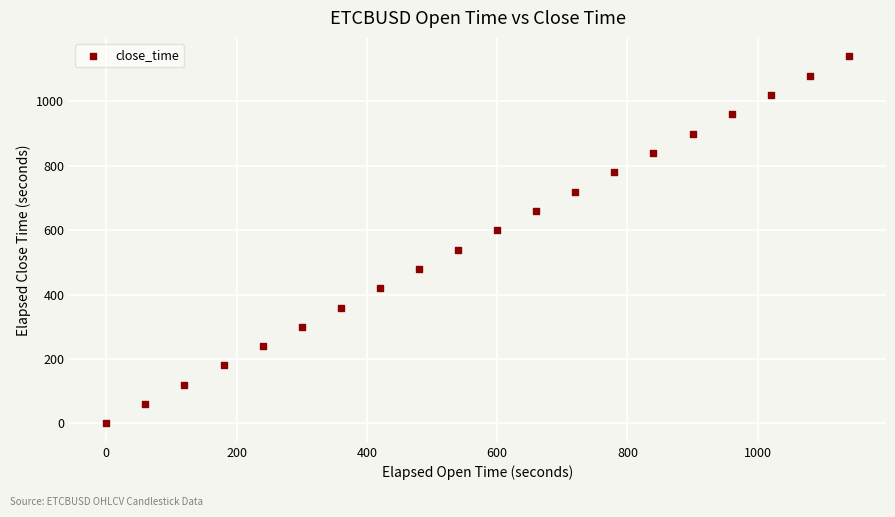

List the coordinates of all points as (X, Y) pairs, reading left to right.

(0, 0)  (60, 60)  (120, 120)  (180, 180)  (240, 240)  (300, 300)  (360, 360)  (420, 420)  (480, 480)  (540, 540)  (600, 600)  (660, 660)  (720, 720)  (780, 780)  (840, 840)  (900, 900)  (960, 960)  (1020, 1020)  (1080, 1080)  (1140, 1140)